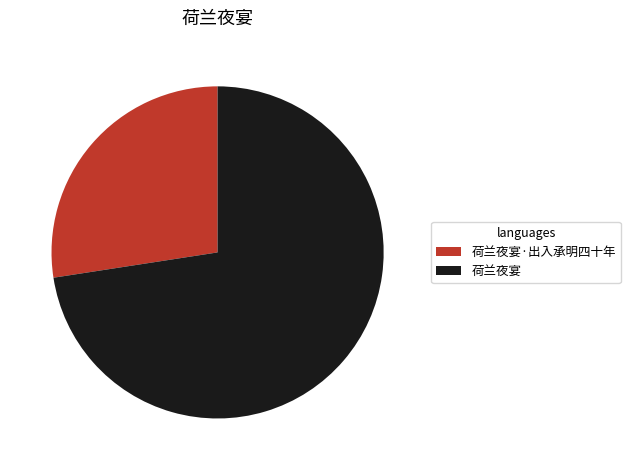

Do 荷兰夜宴 and 荷兰夜宴·出入承明四十年 together represent more than half of the pie?

Yes